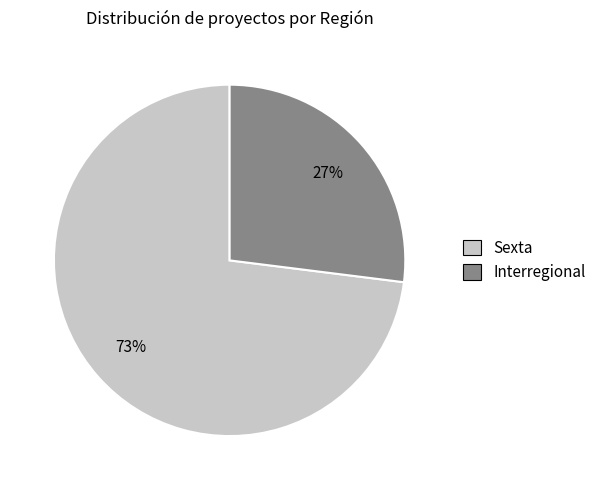

How many slices are in this pie chart?

2